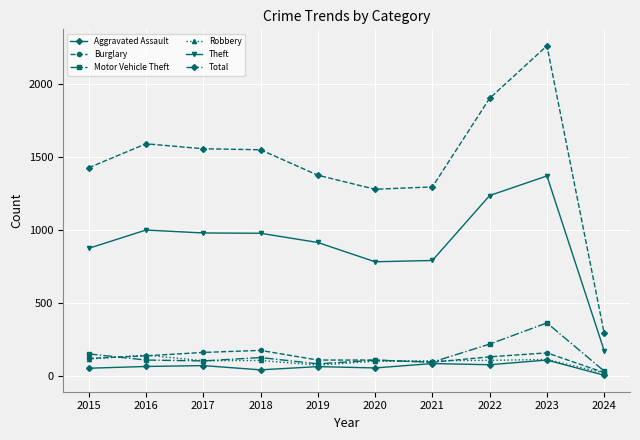

At how many categories does at least one series exceed 1863?

2